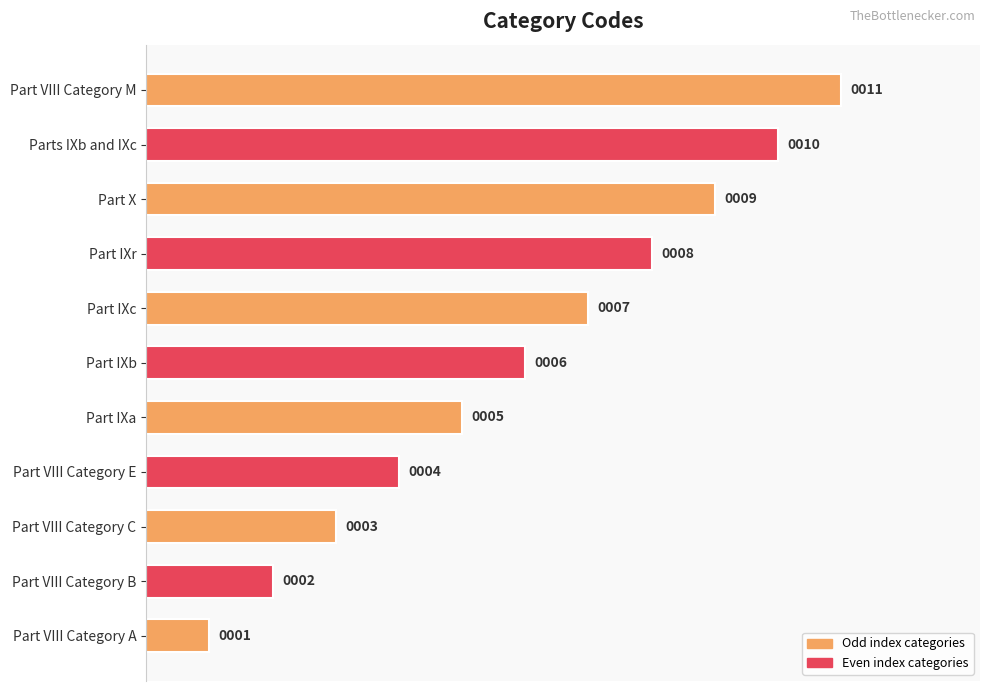

List the labels in order of value, smallest first.

Part VIII Category A, Part VIII Category B, Part VIII Category C, Part VIII Category E, Part IXa, Part IXb, Part IXc, Part IXr, Part X, Parts IXb and IXc, Part VIII Category M